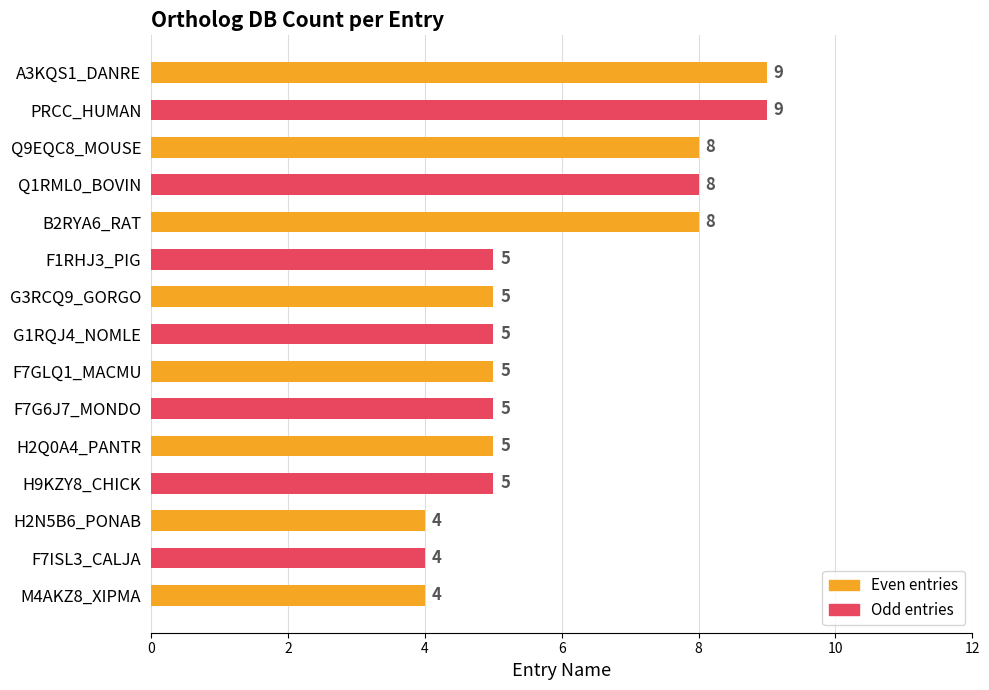

Is it true that the value at Q9EQC8_MOUSE is 2?

False